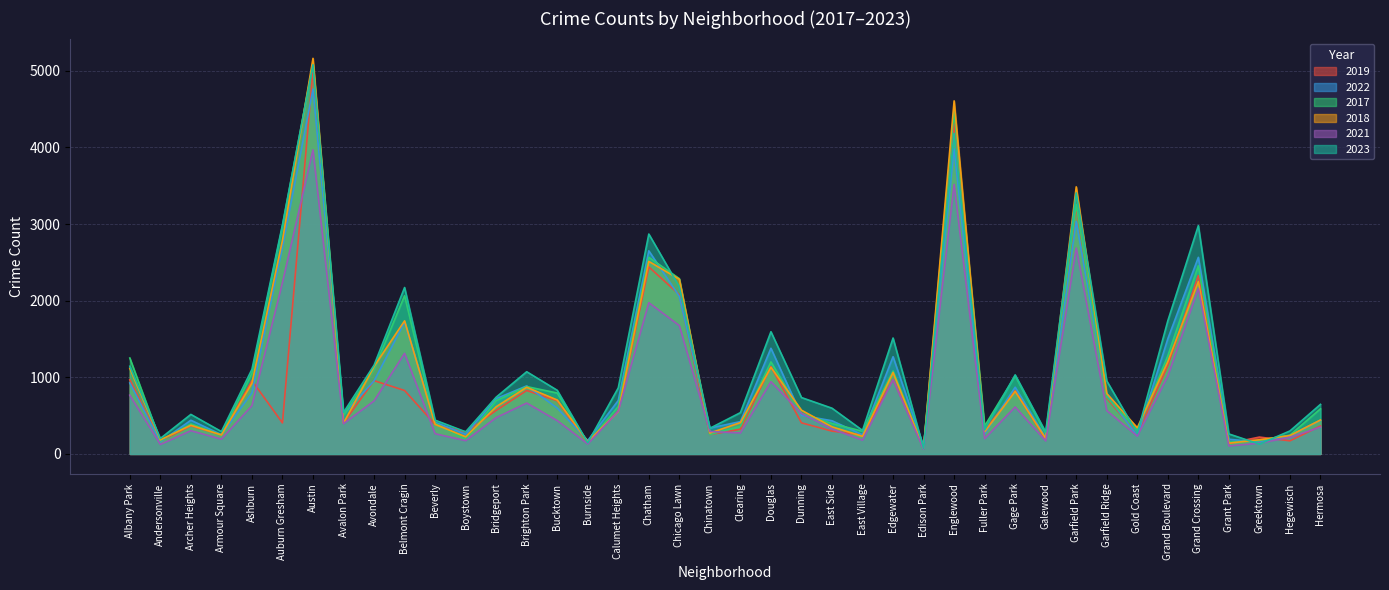

List the labels in order of 2017 value, largest first.

Austin, Englewood, Garfield Park, Auburn Gresham, Chatham, Grand Crossing, Chicago Lawn, Belmont Cragin, Grand Boulevard, Albany Park, Douglas, Avondale, Edgewater, Ashburn, Gage Park, Brighton Park, Bucktown, Garfield Ridge, Bridgeport, Calumet Heights, Hermosa, Dunning, Avalon Park, Beverly, East Side, Archer Heights, Fuller Park, Clearing, Gold Coast, East Village, Galewood, Chinatown, Armour Square, Hegewisch, Boystown, Greektown, Andersonville, Grant Park, Burnside, Edison Park